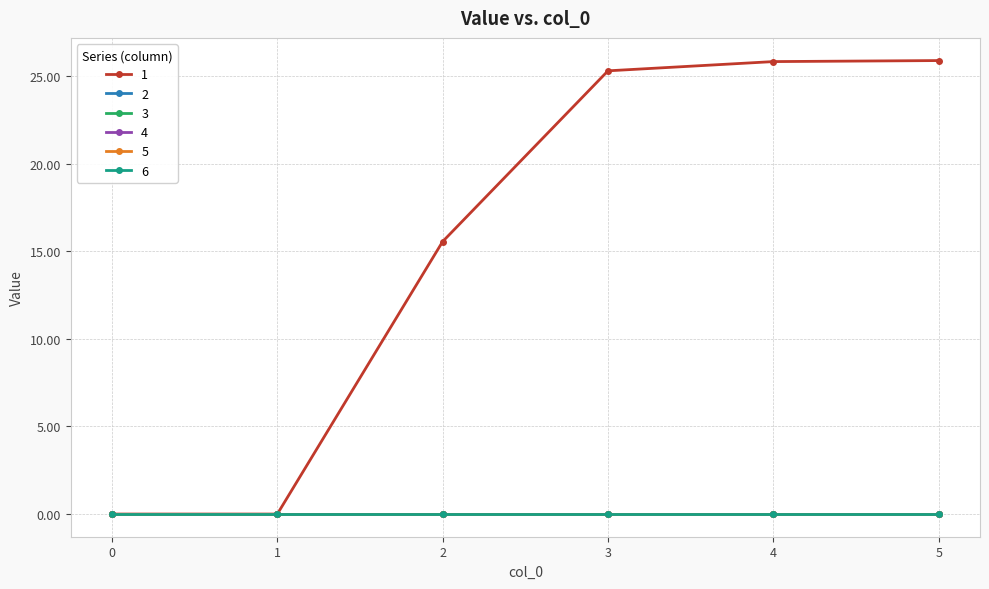

Between 3 and 4, which series saw the biggest shift?

1